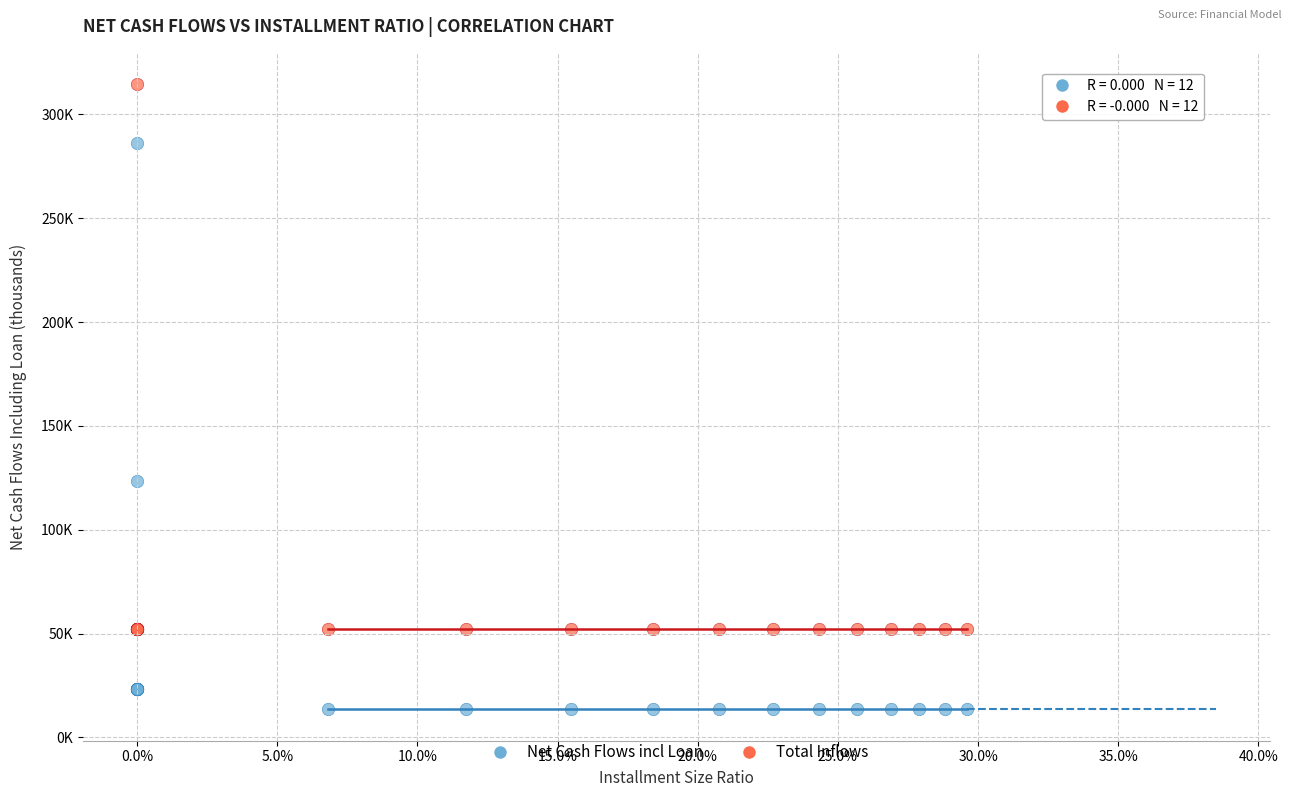

Which series contains the highest Y value?

Total Inflows